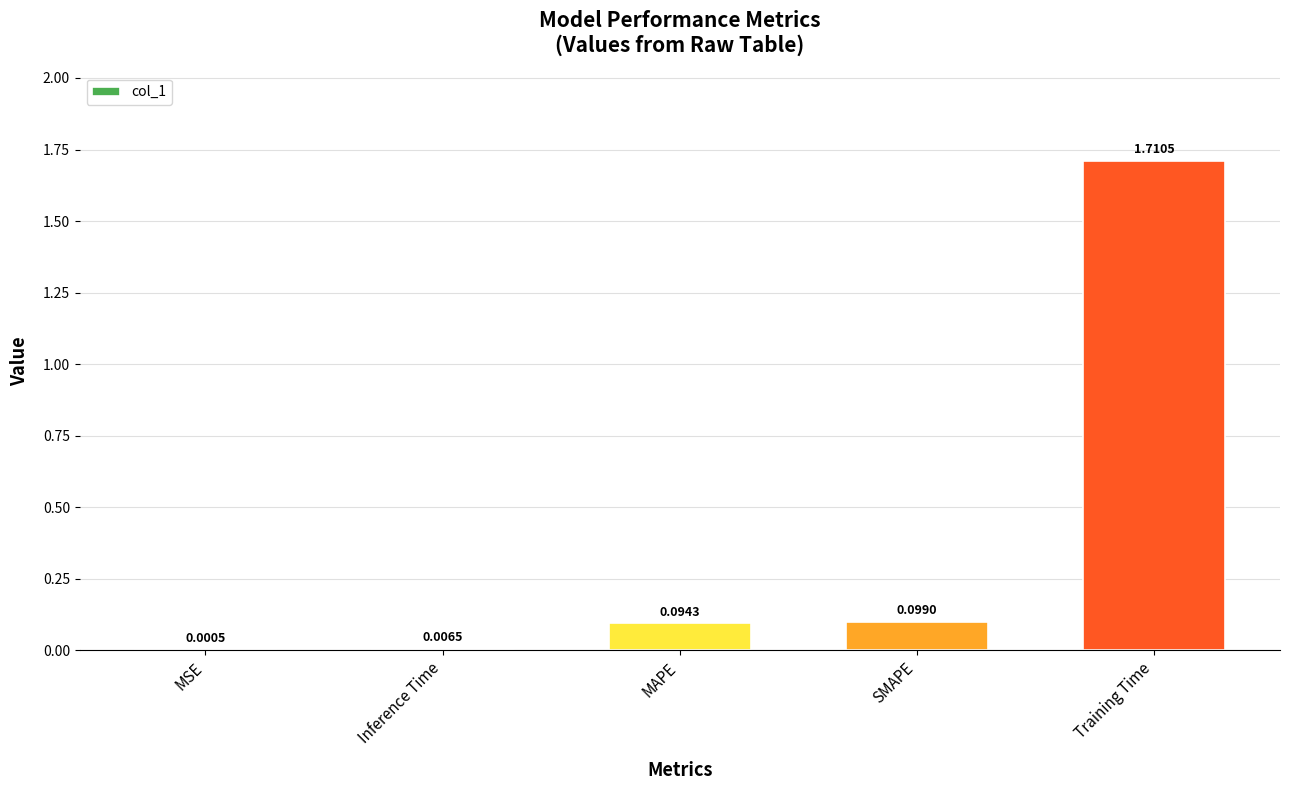

What is the sum of all values?

1.9